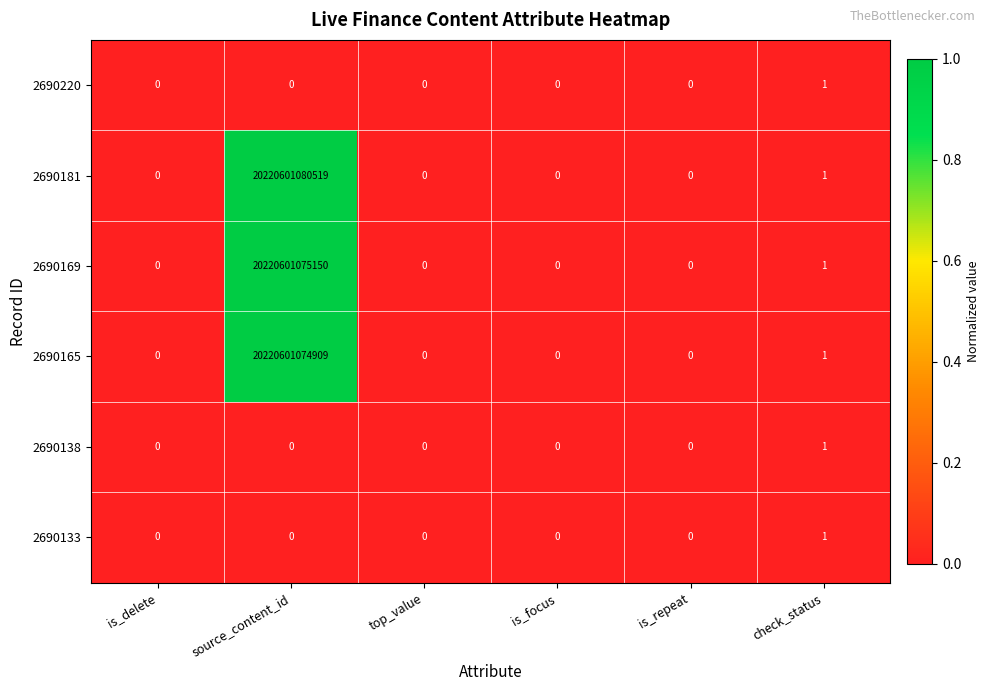

Which series has the largest total across all categories?

2690181